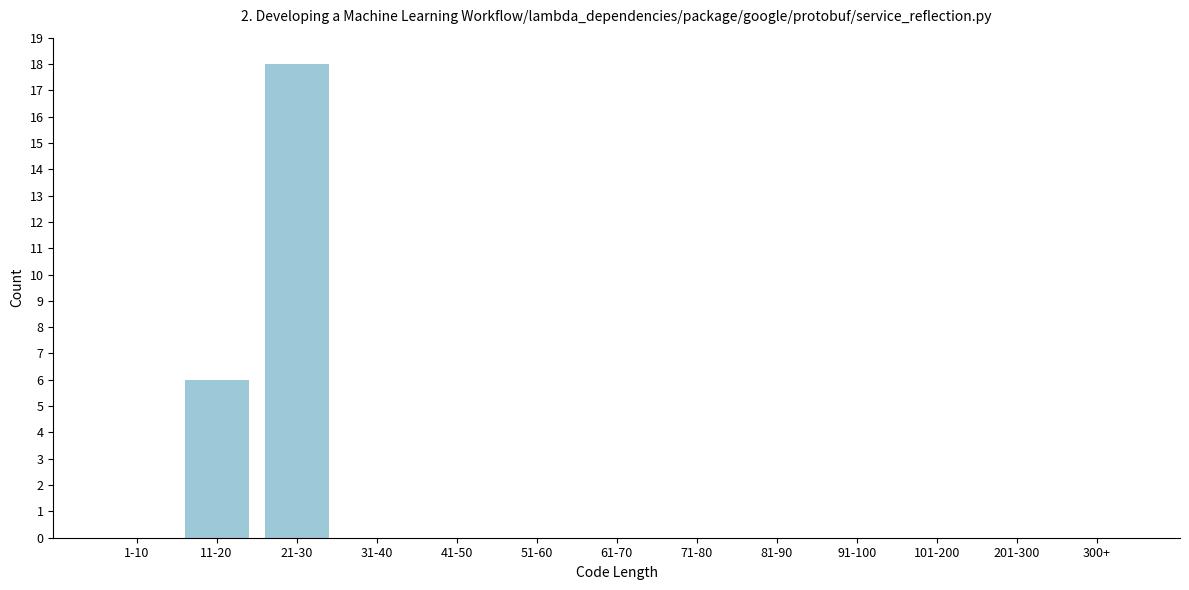

Reading right to left, list all the values displayed in this chart.

300+=0	201-300=0	101-200=0	91-100=0	81-90=0	71-80=0	61-70=0	51-60=0	41-50=0	31-40=0	21-30=18	11-20=6	1-10=0